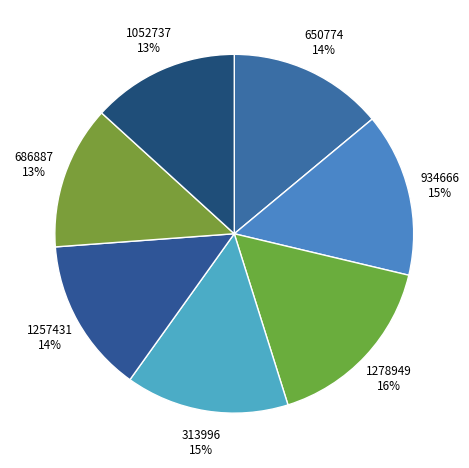

How many segments does this pie chart have?

7